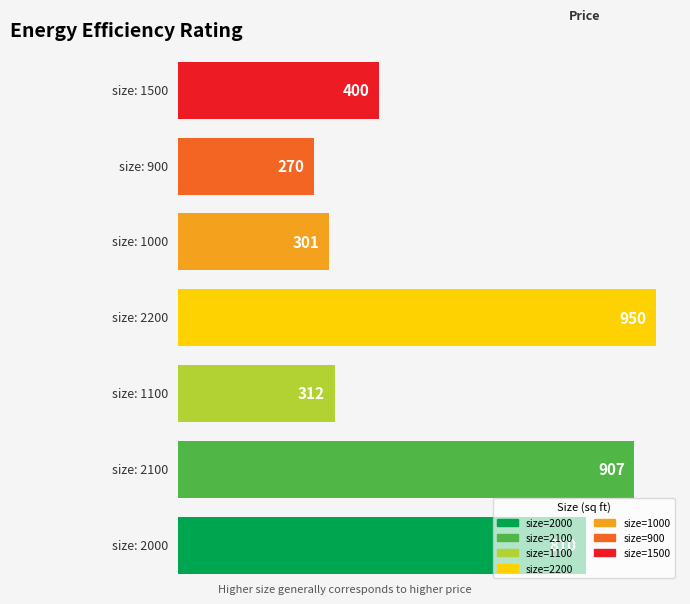

What position from the right is 1000?

3